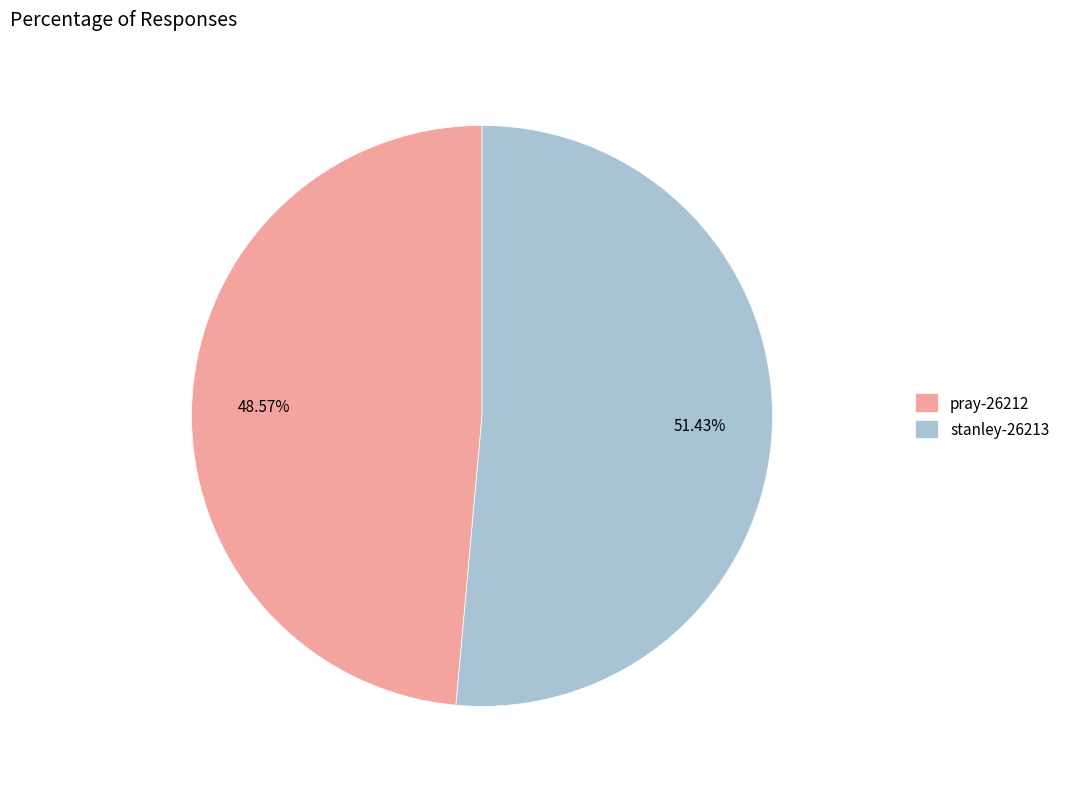

What is the smallest slice in the pie chart?

pray-26212